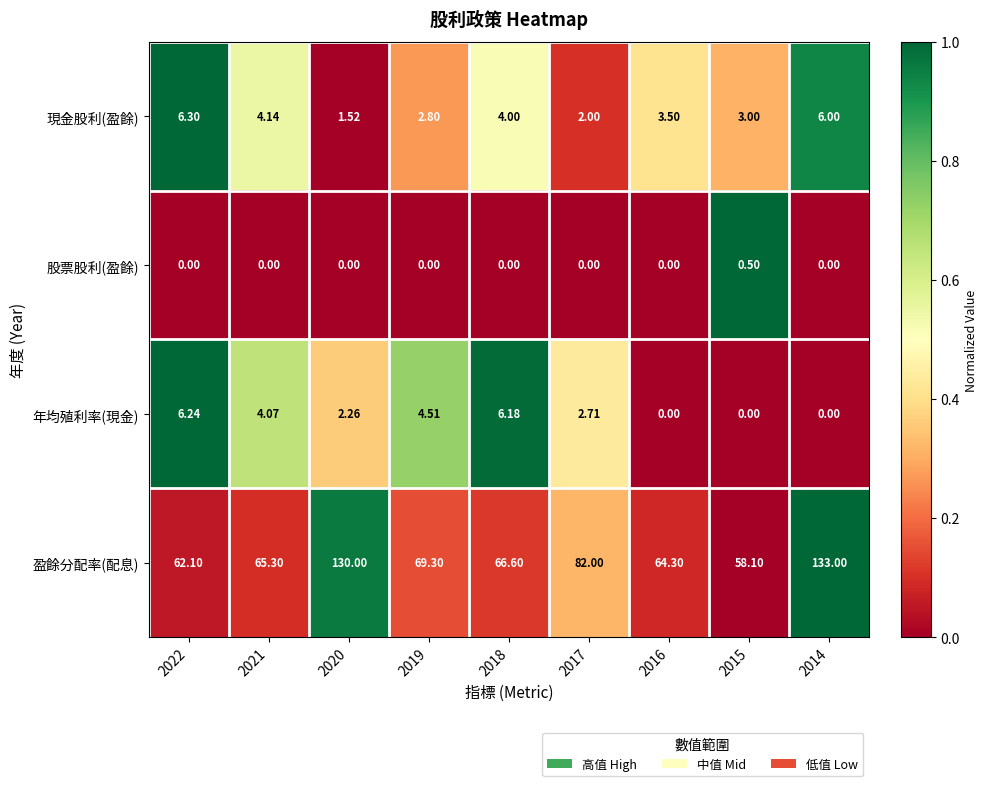

Which series has the largest total across all categories?

盈餘分配率(配息)